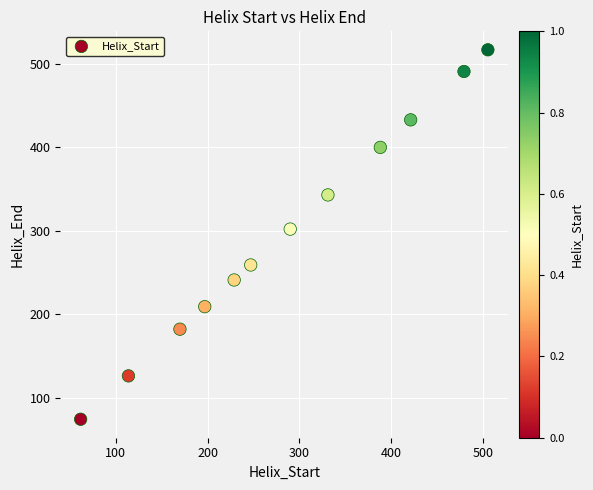

What is the range of X values (max minus min)?

443